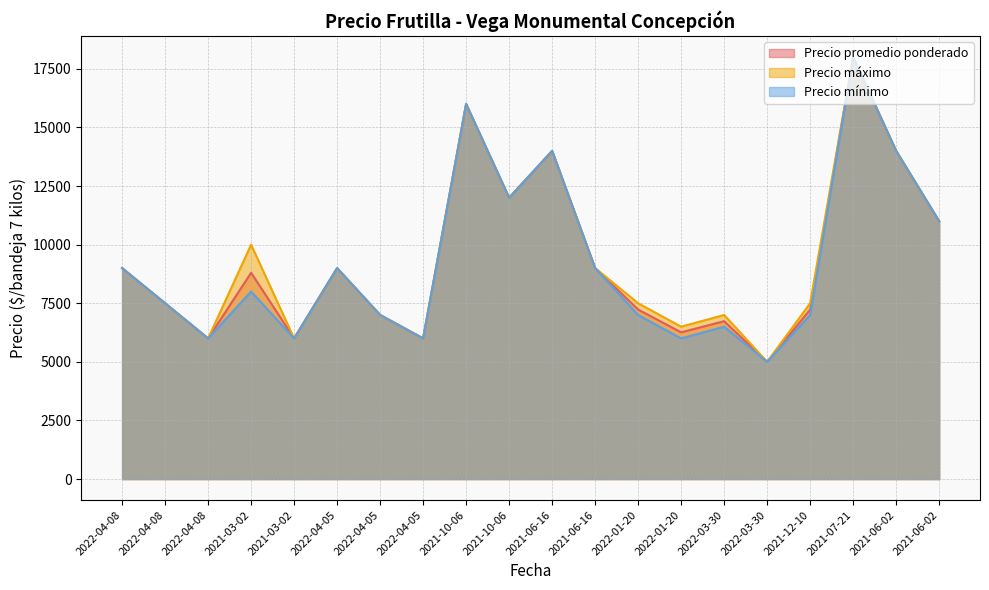

How many values in the Precio promedio ponderado series are below 8800?

10